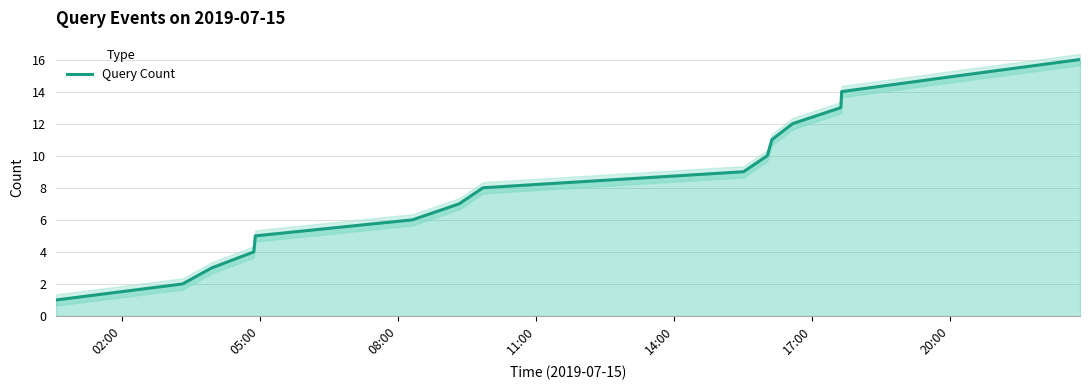

How many data points does each series have?

16